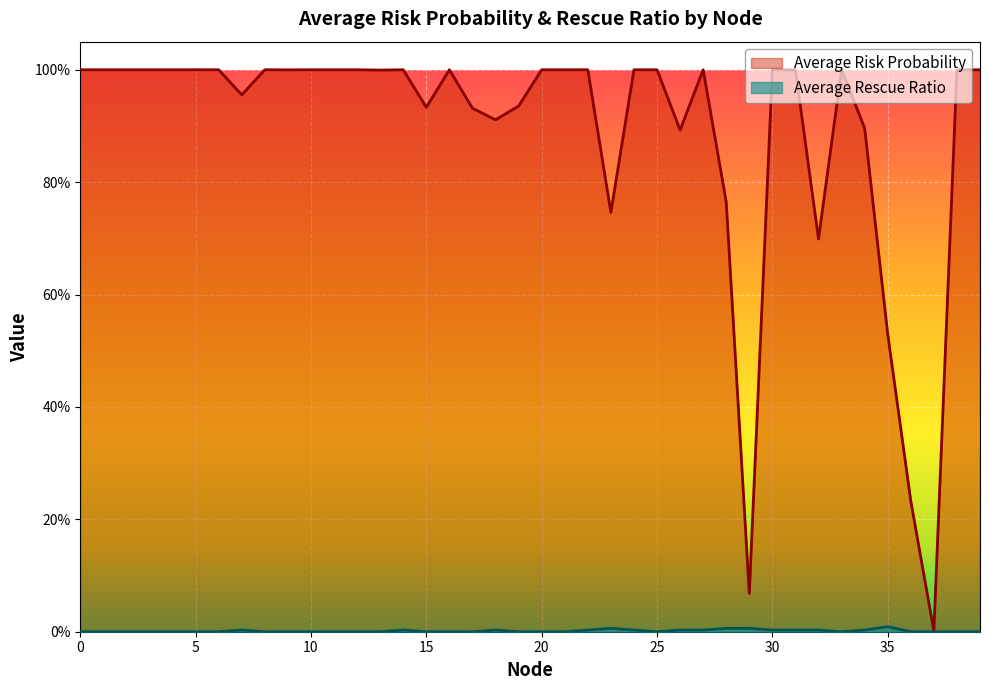

The value of Average Risk Probability at 0 is 1.0. True or false?

True